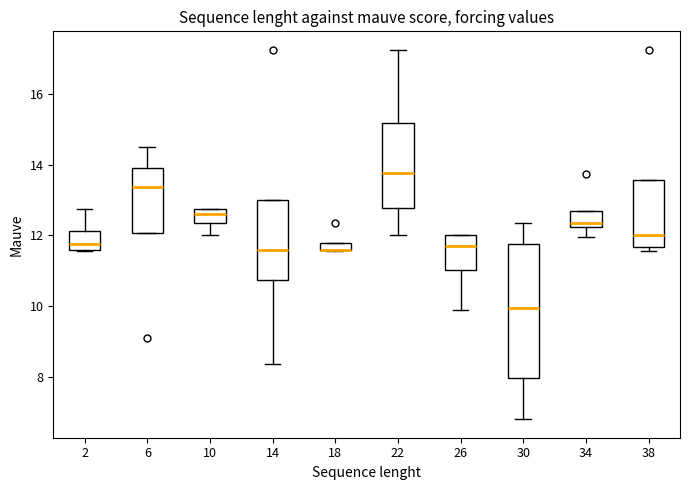

Which box is the tallest, from its lower edge to its upper edge?

30